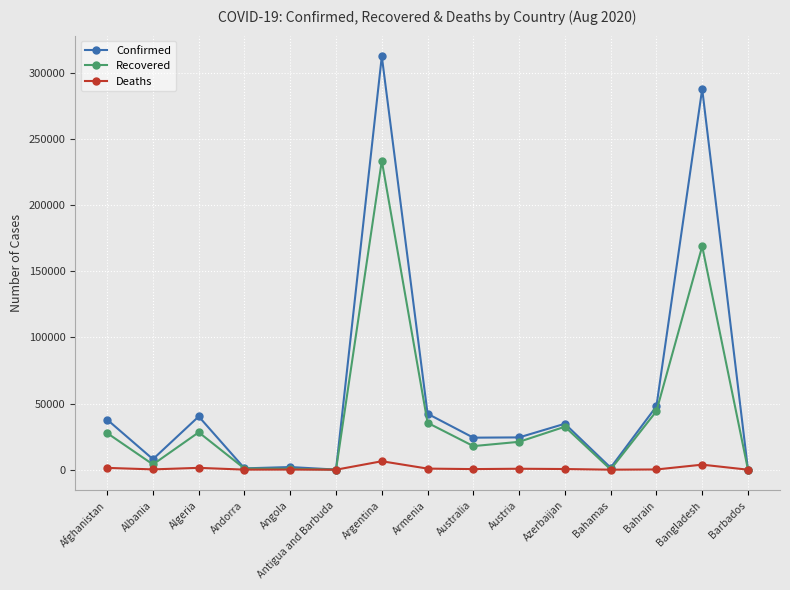

True or false: Recovered has more than 2 interior local peaks.

True